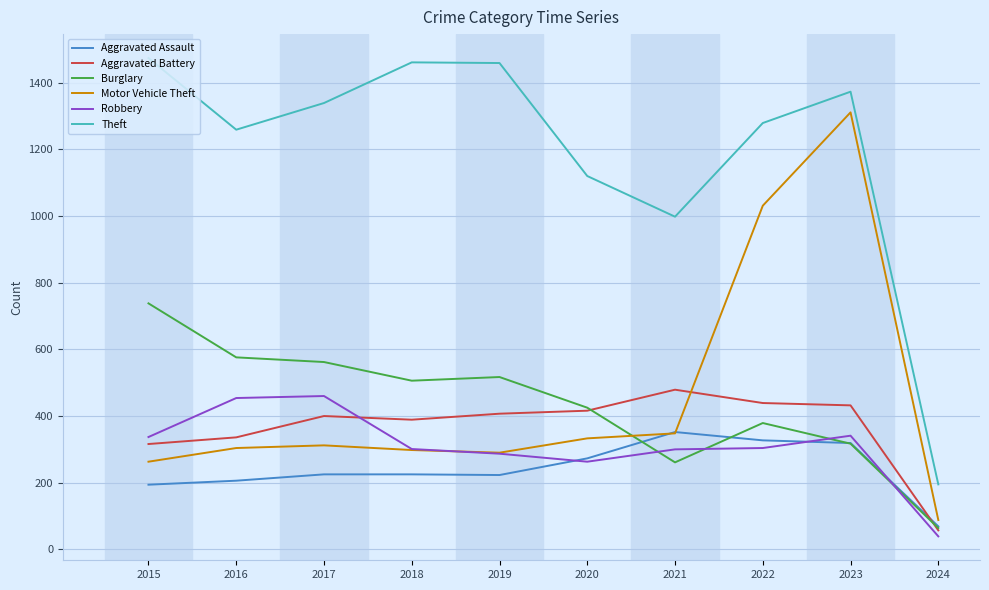

What is the total value across all series at 2021?

2738